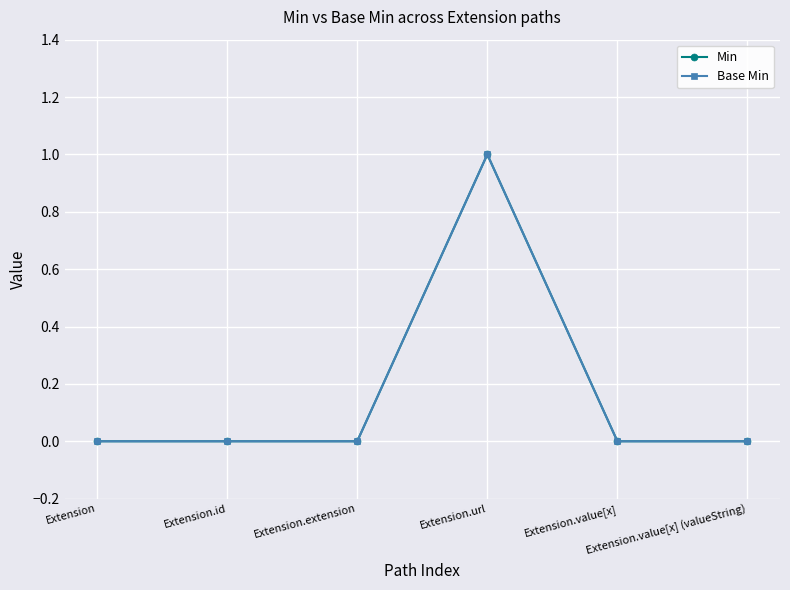

Is this an area chart (filled region under the line)?

No